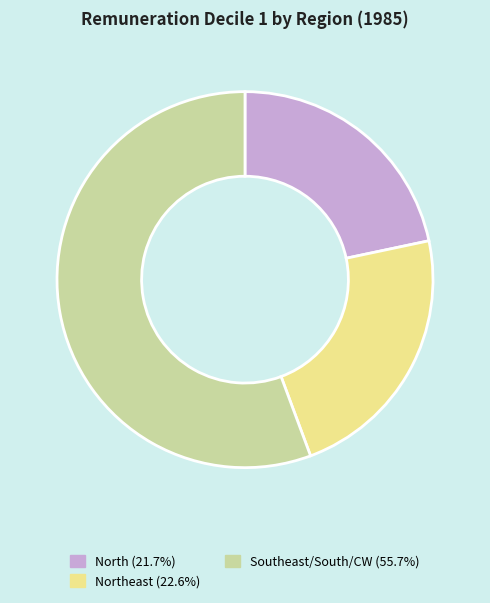

Is there any slice that represents more than half of the pie?

Yes